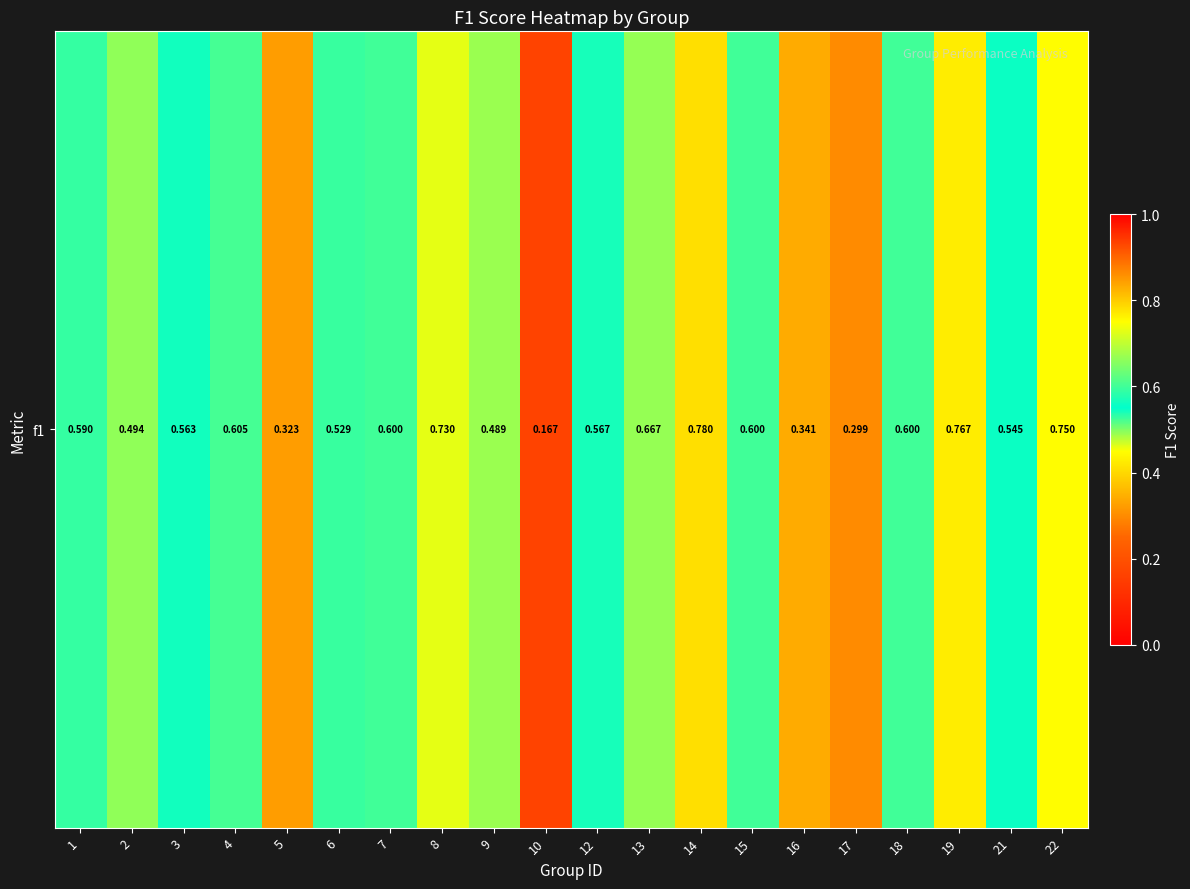

Reading right to left, transcribe all the data shown in this chart.

0.8	0.5	0.8	0.6	0.3	0.3	0.6	0.8	0.7	0.6	0.2	0.5	0.7	0.6	0.5	0.3	0.6	0.6	0.5	0.6